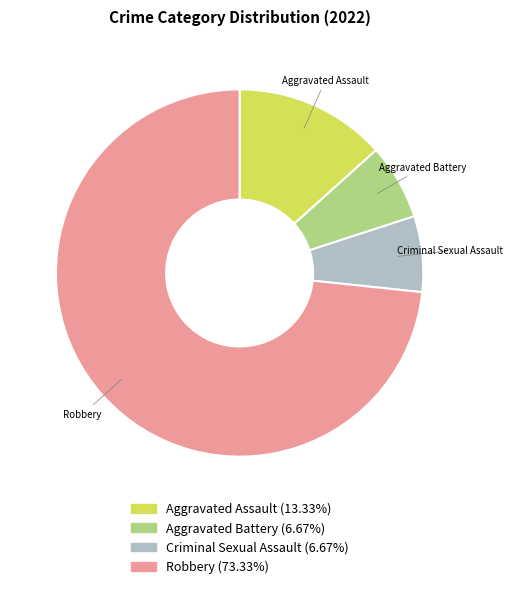

Which has a higher value, Criminal Sexual Assault or Aggravated Assault?

Aggravated Assault